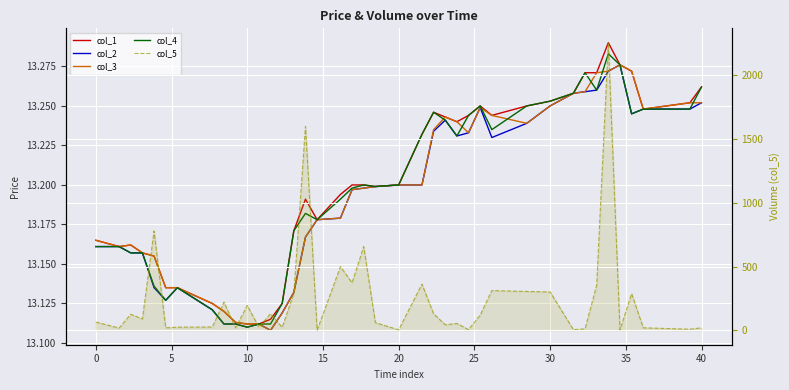

Reading right to left, transcribe all the data shown in this chart.

col_1: 13.3	13.3	13.2	13.3	13.3	13.3	13.3	13.3	13.3	13.3	13.2	13.2	13.2	13.2	13.2	13.2	13.2	13.2	13.2	13.2	13.2	13.2	13.2	13.2	13.2	13.2	13.1	13.1	13.1	13.1	13.1	13.1	13.1	13.1	13.1	13.2	13.2	13.2	13.2	13.2
col_2: 13.3	13.2	13.2	13.2	13.3	13.3	13.3	13.3	13.3	13.2	13.2	13.2	13.2	13.2	13.2	13.2	13.2	13.2	13.2	13.2	13.2	13.2	13.2	13.2	13.2	13.1	13.1	13.1	13.1	13.1	13.1	13.1	13.1	13.1	13.1	13.1	13.2	13.2	13.2	13.2
col_3: 13.3	13.3	13.2	13.3	13.3	13.3	13.3	13.3	13.3	13.2	13.2	13.2	13.2	13.2	13.2	13.2	13.2	13.2	13.2	13.2	13.2	13.2	13.2	13.2	13.2	13.1	13.1	13.1	13.1	13.1	13.1	13.1	13.1	13.1	13.1	13.2	13.2	13.2	13.2	13.2
col_4: 13.3	13.2	13.2	13.2	13.3	13.3	13.3	13.3	13.3	13.3	13.2	13.2	13.2	13.2	13.2	13.2	13.2	13.2	13.2	13.2	13.2	13.2	13.2	13.2	13.2	13.2	13.1	13.1	13.1	13.1	13.1	13.1	13.1	13.1	13.1	13.1	13.2	13.2	13.2	13.2
col_5: 20.0	8.7	20.0	287.5	4.0	2254.0	353.1	11.4	5.4	300.8	304.8	311.6	120.0	5.8	54.0	44.0	129.4	362.6	4.0	60.6	656.9	372.7	498.9	1.2	1599.1	289.4	23.6	130.3	25.0	195.0	20.0	221.2	26.2	25.0	19.9	779.0	89.2	125.8	18.2	65.0